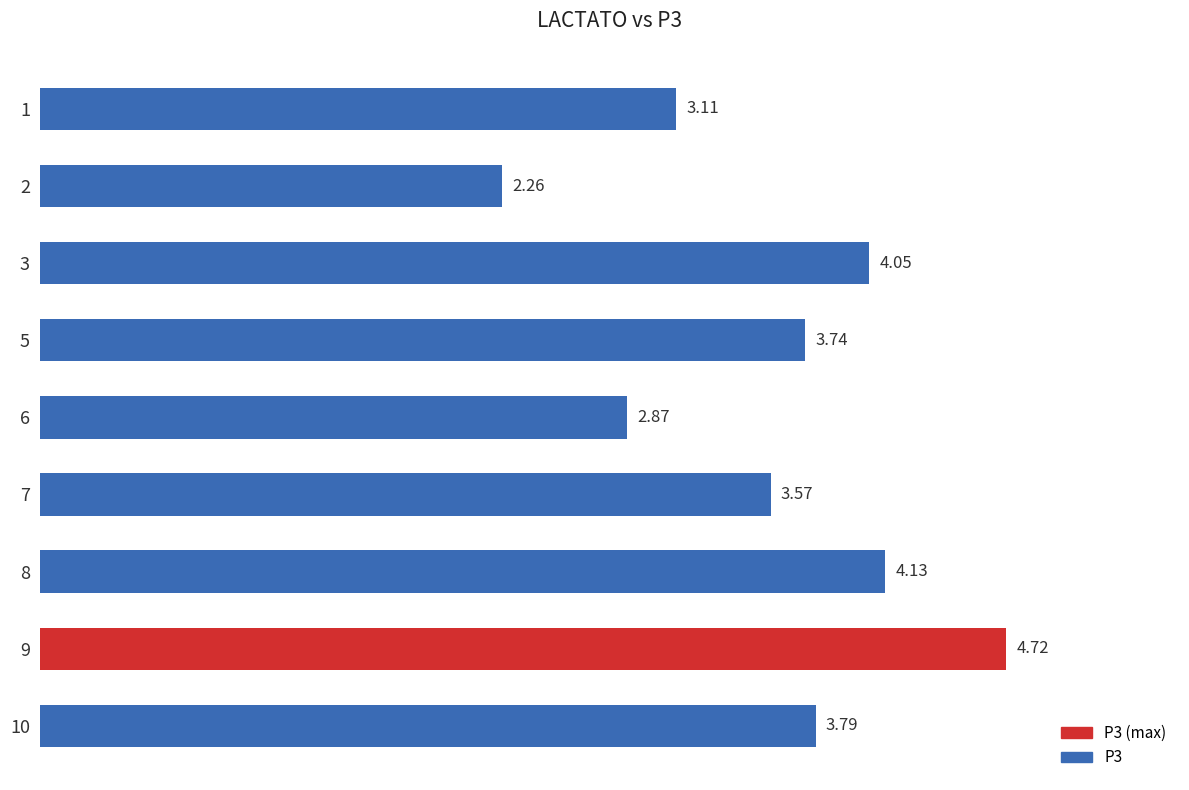

Which has a higher value, 7 or 8?

8